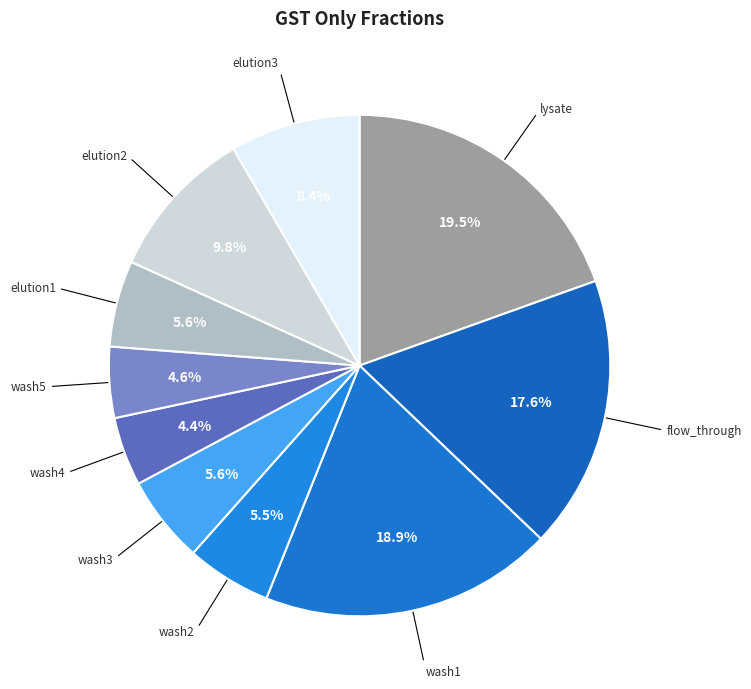

Is there a majority slice in this chart?

No